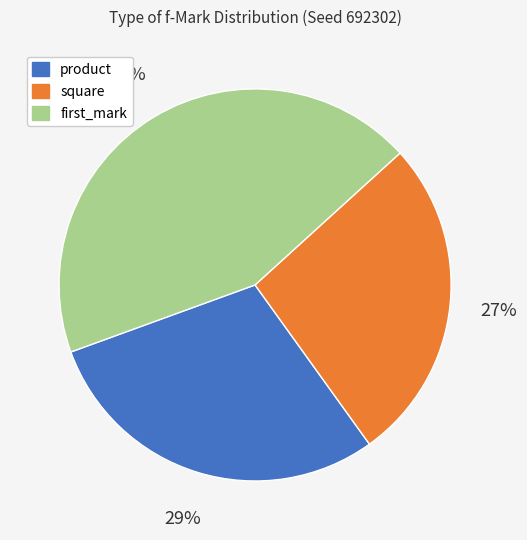

Count the number of slices in the pie.

3